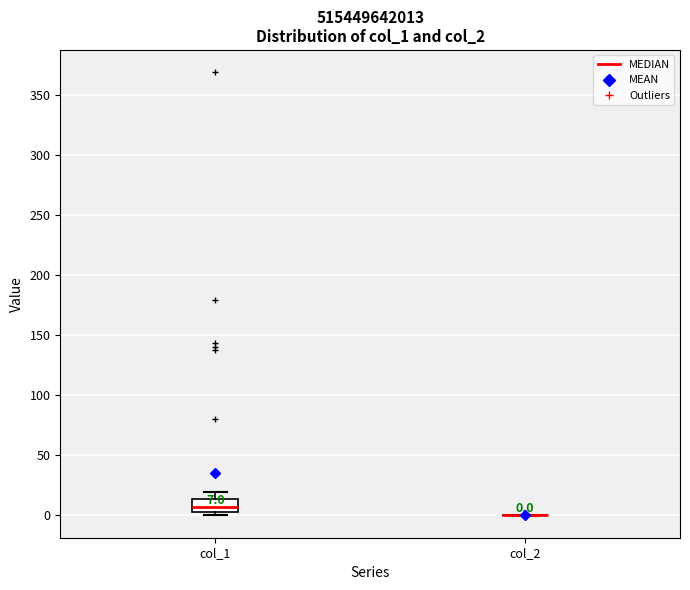

Which box is the tallest, from its lower edge to its upper edge?

col_1